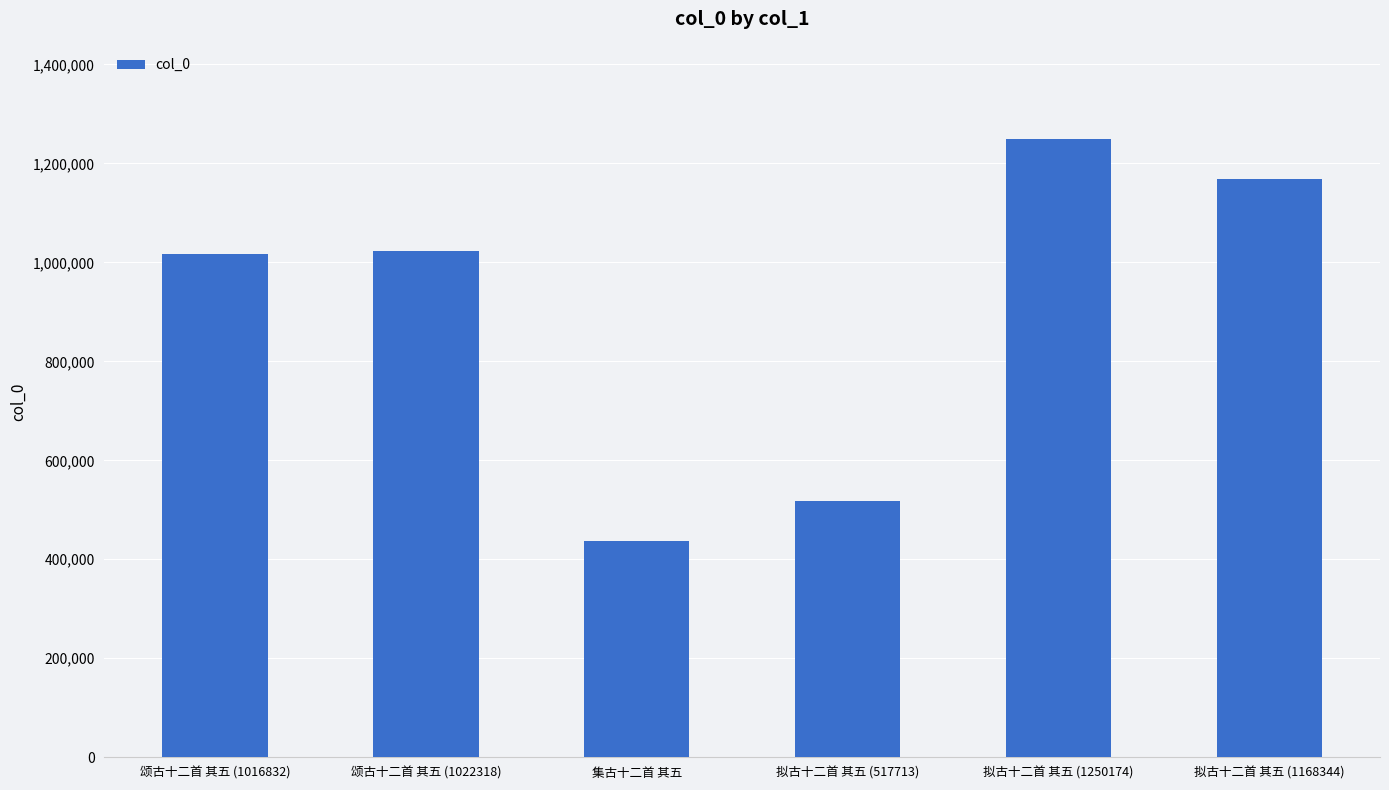

What is the ratio of the value at 颂古十二首 其五 (1016832) to the value at 颂古十二首 其五 (1022318)?

1.0